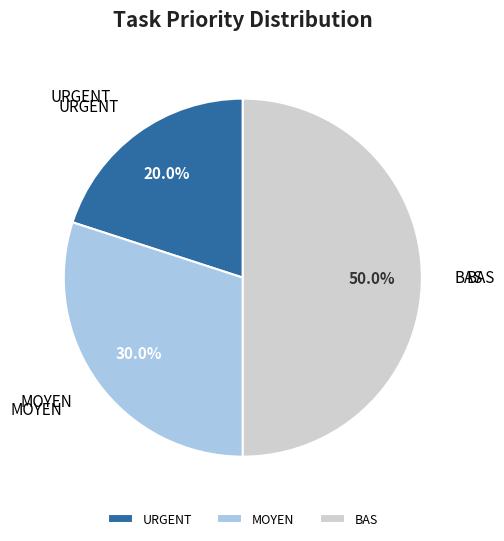

Do BAS and MOYEN together represent more than half of the pie?

Yes